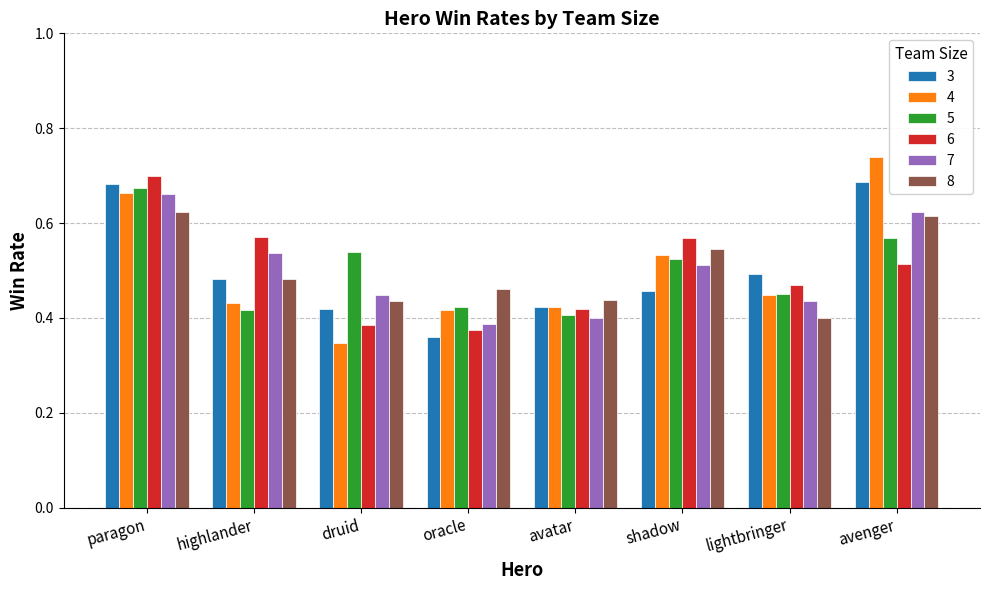

Which series changed the most between shadow and avenger?

3